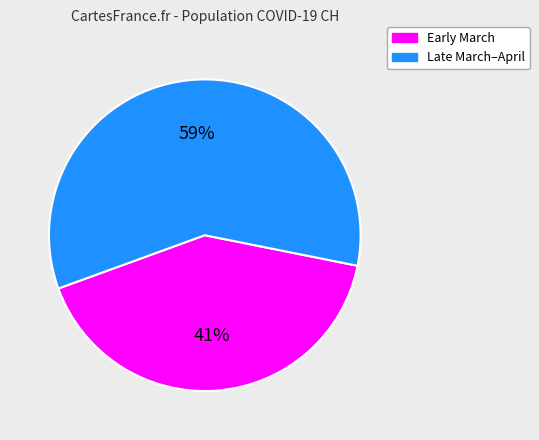

Count the number of slices in the pie.

2